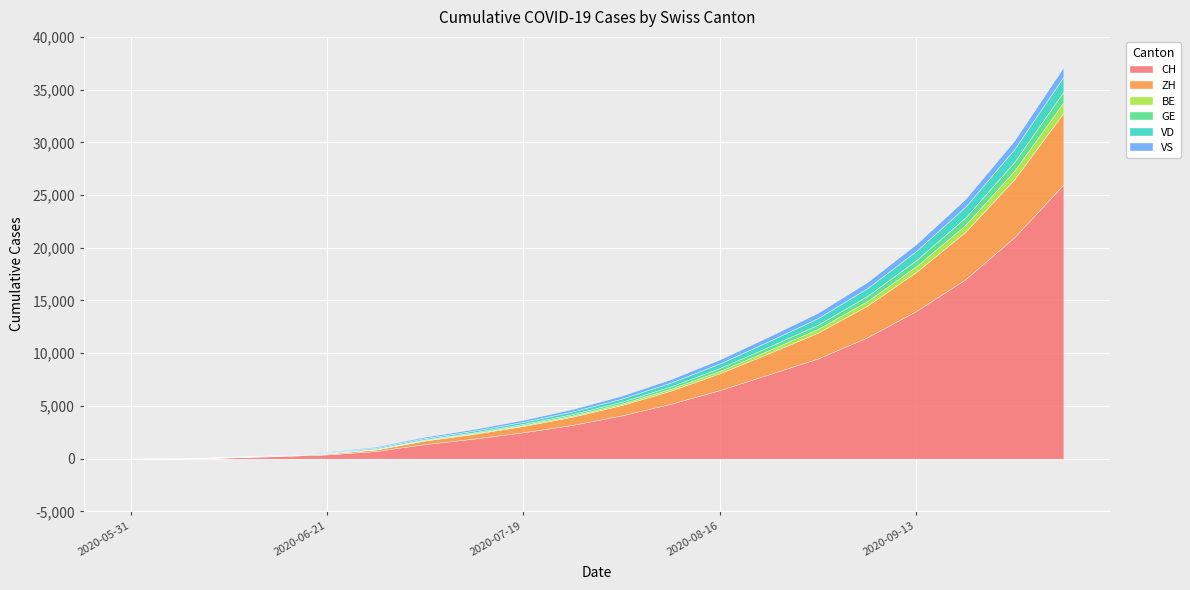

True or false: BE has more than 2 points higher than both neighbors.

False